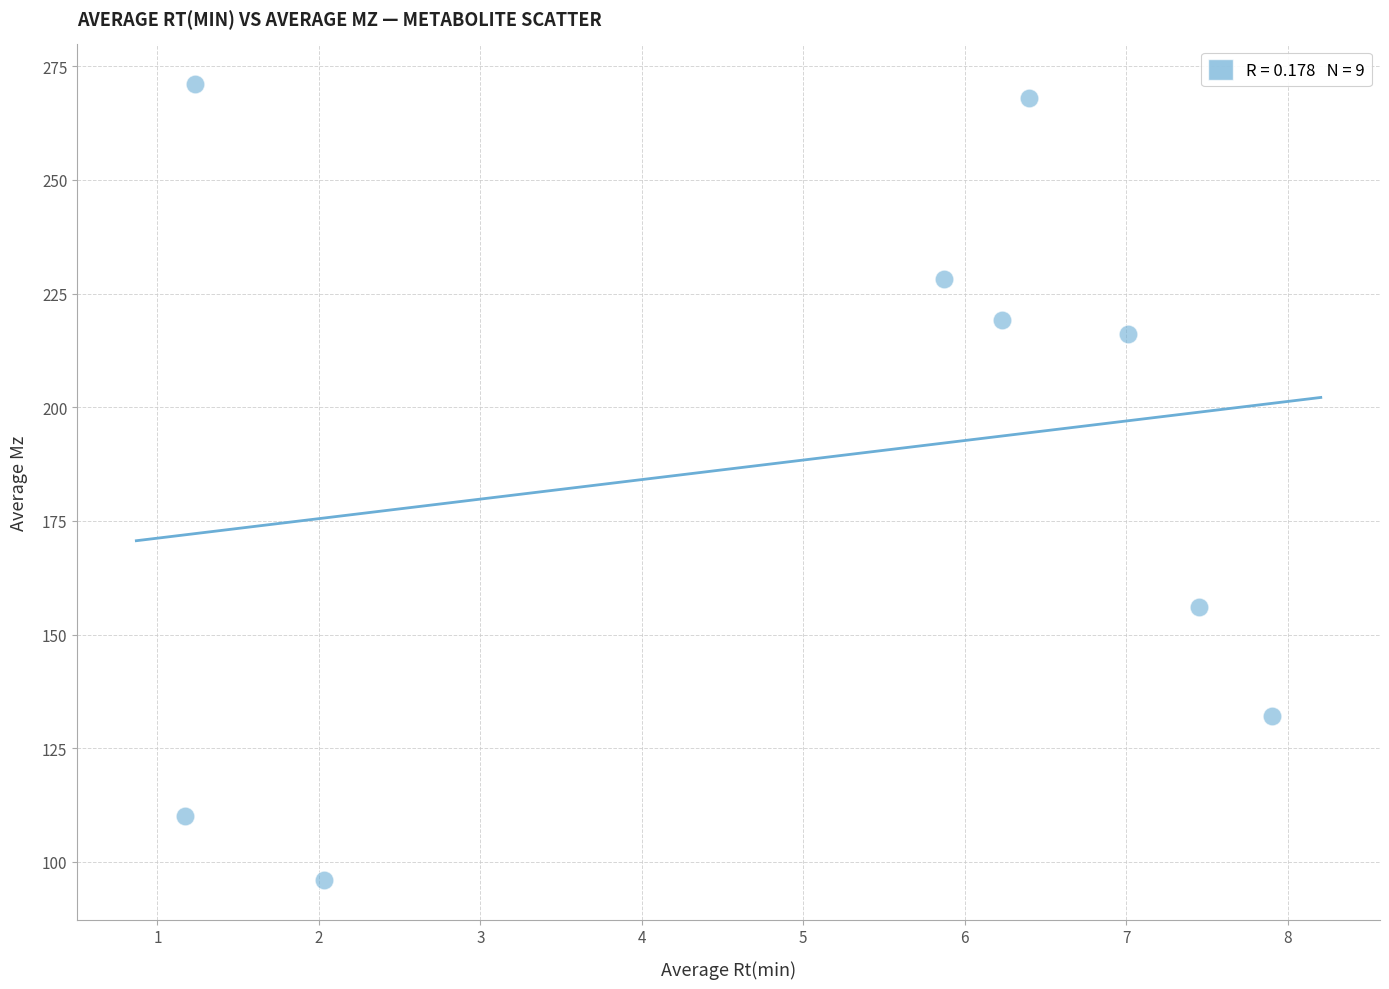

What is the average Y value?

188.5